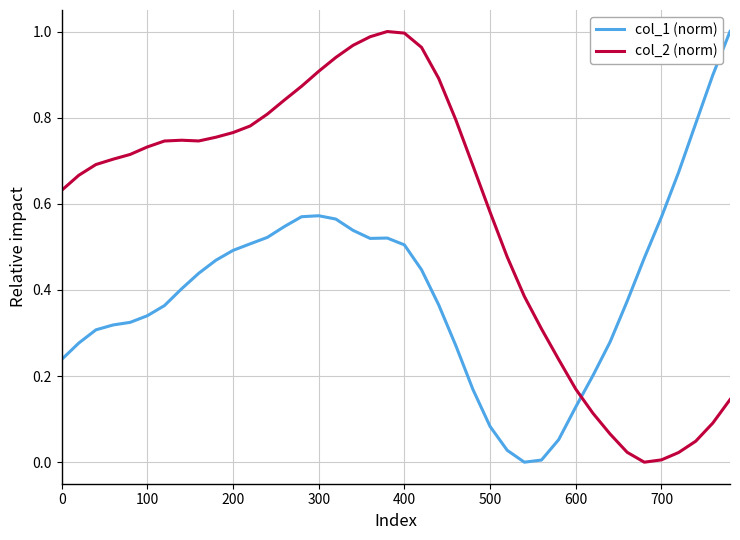

List the series in order of their overall mean, lowest first.

col_1 (norm), col_2 (norm)